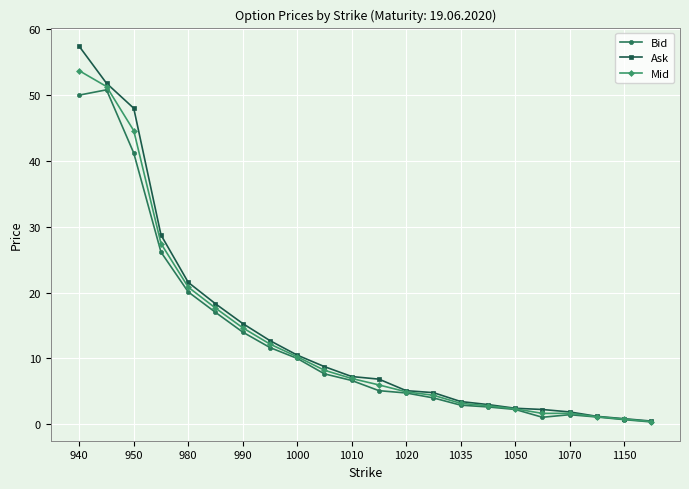

Does the chart have visible grid lines?

Yes